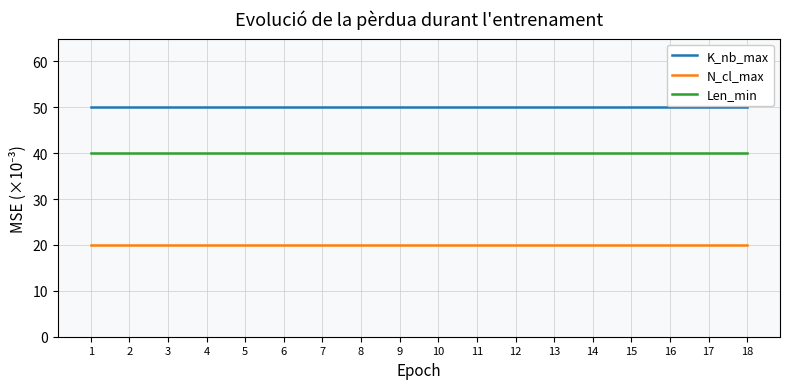

Reading left to right, list all the values displayed in this chart.

K_nb_max: 50	50	50	50	50	50	50	50	50	50	50	50	50	50	50	50	50	50
N_cl_max: 20	20	20	20	20	20	20	20	20	20	20	20	20	20	20	20	20	20
Len_min: 40	40	40	40	40	40	40	40	40	40	40	40	40	40	40	40	40	40